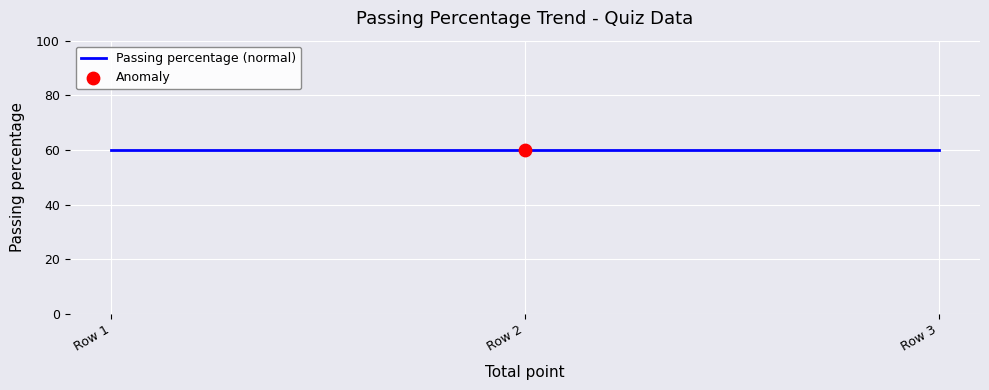

Which series reaches the maximum Y coordinate?

Passing percentage